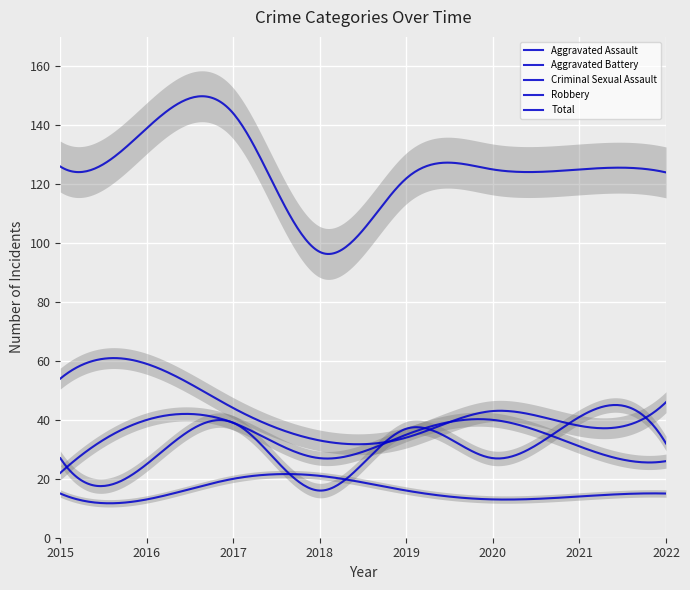

What is the value of the Total point at the 5th from the left?

122